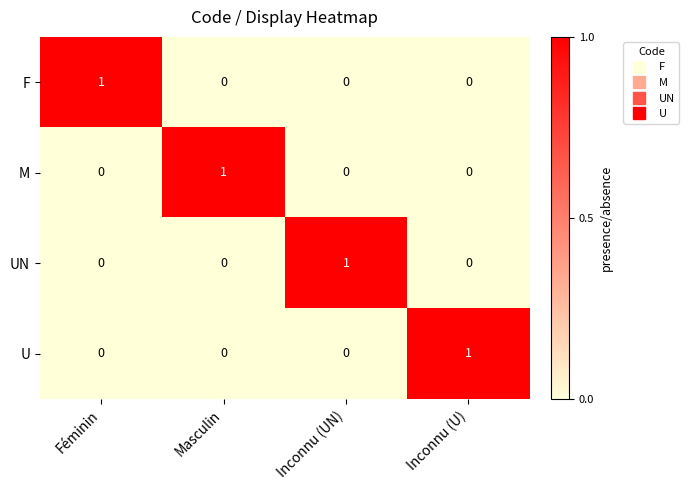

The value of M at Masculin is 1. True or false?

True